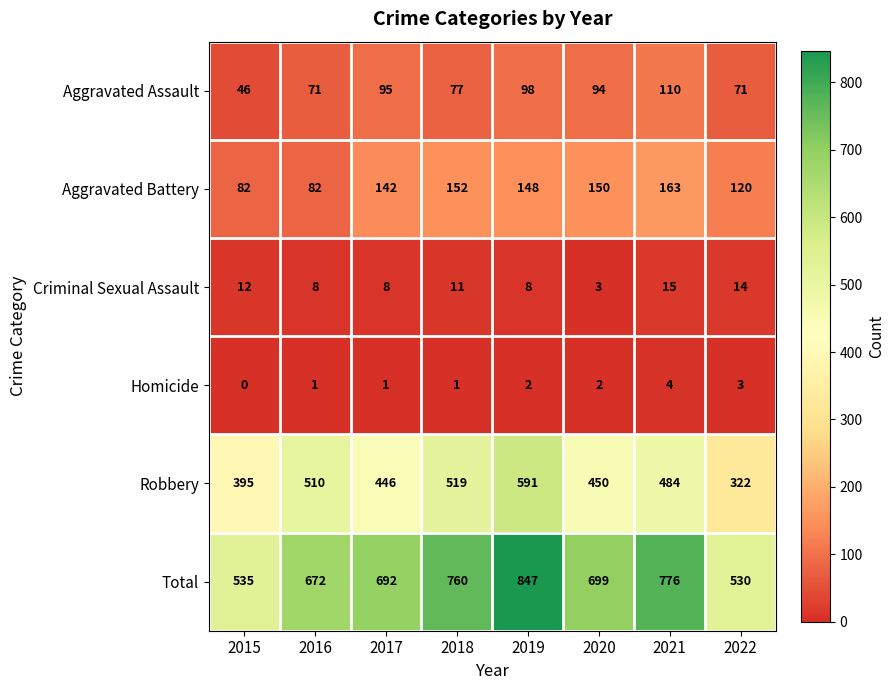

At which category is the sum across all series the highest?

2019